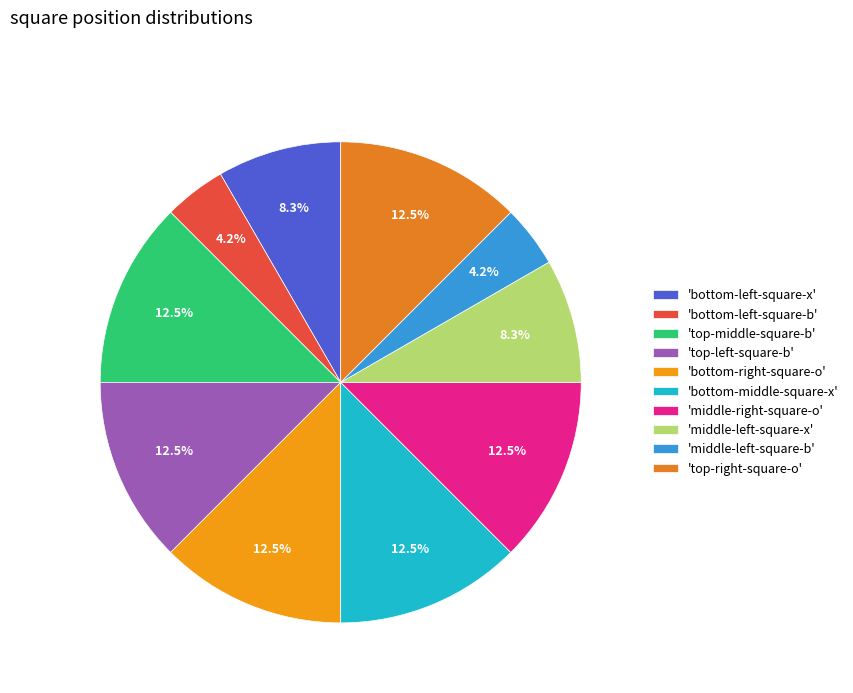

How many segments does this pie chart have?

10